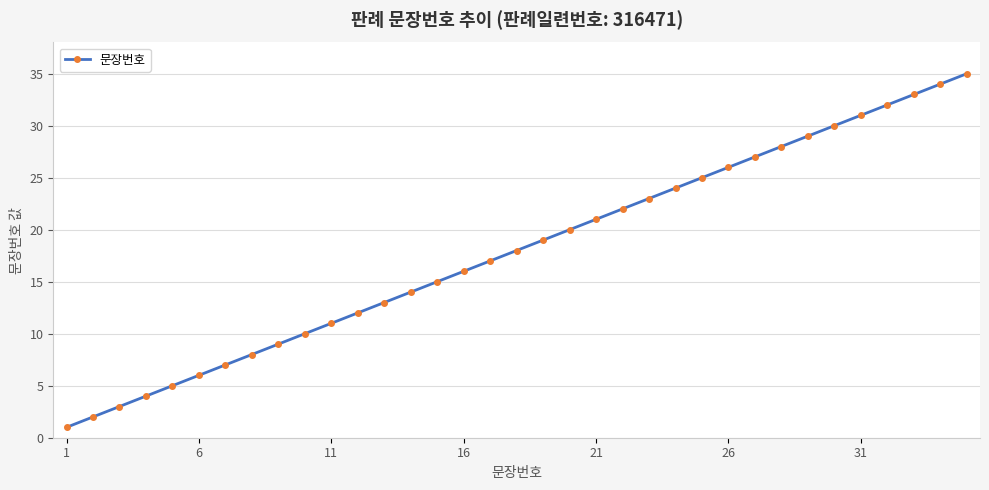

True or false: the data has more than 0 interior local peaks.

False